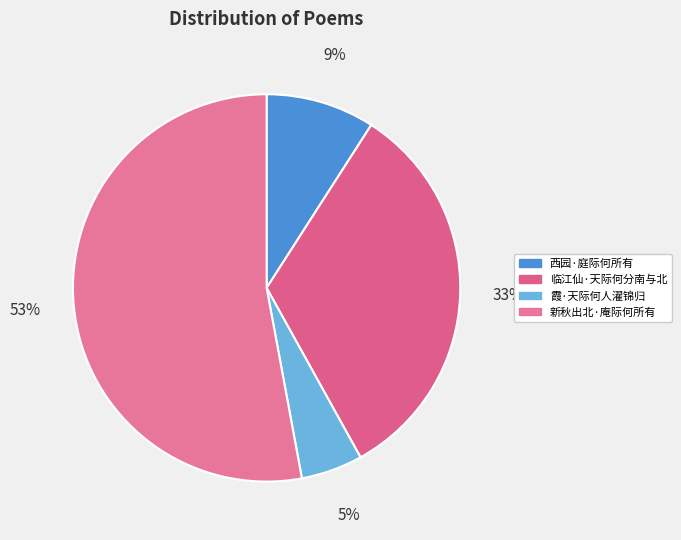

Which category has the biggest portion of the pie?

新秋出北·庵际何所有